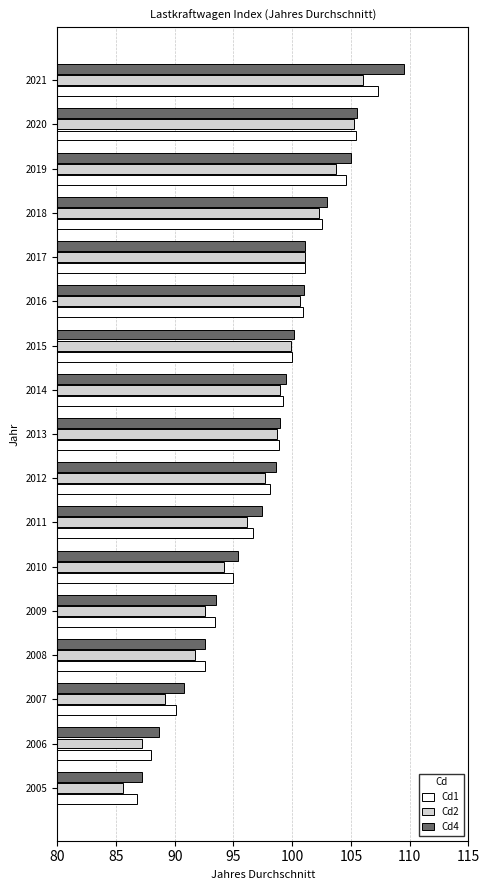

Which series changed the most between 2005 and 2009?

Cd2